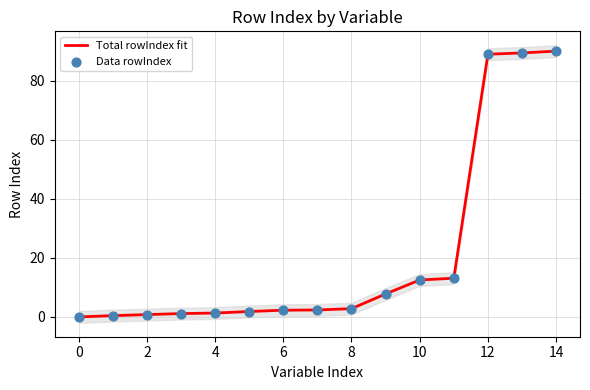

Which series has the largest Y range (max minus min)?

Total rowIndex fit